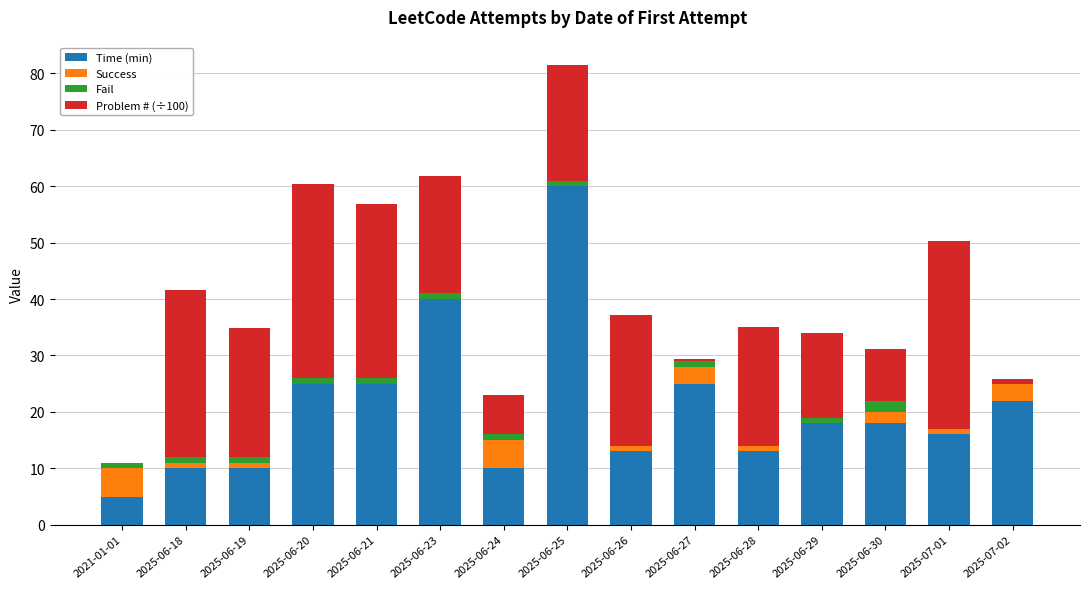

Is it true that Time (min) equals 15.7 at 2025-06-18?

False